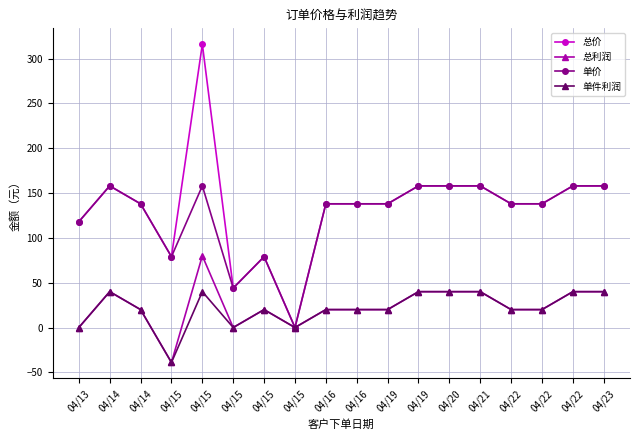

The 总利润 series shows 16 at 04/15. True or false?

False